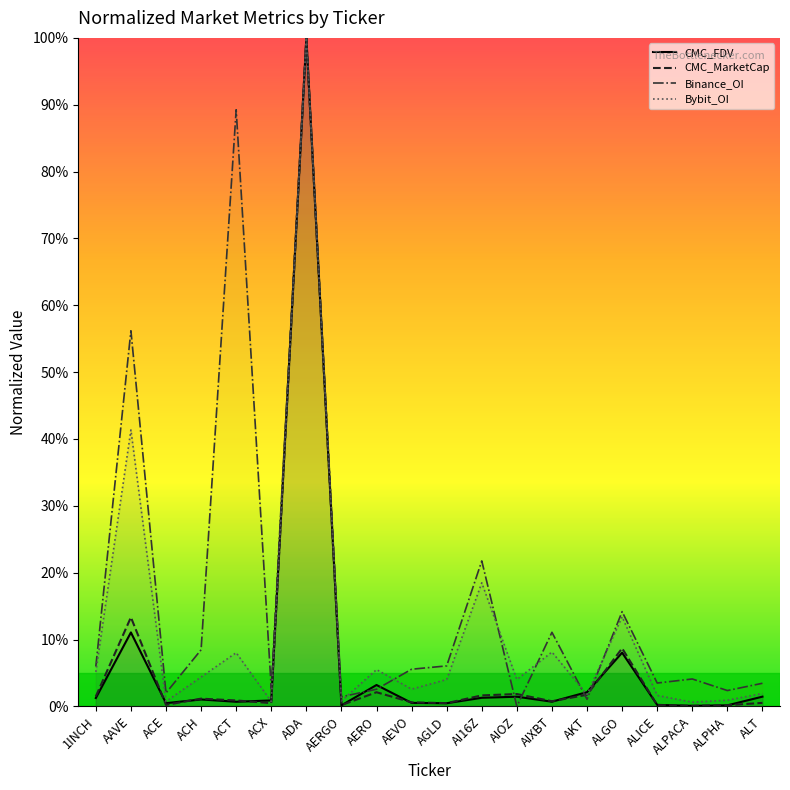

What is the label of the 19th point from the right?

AAVE